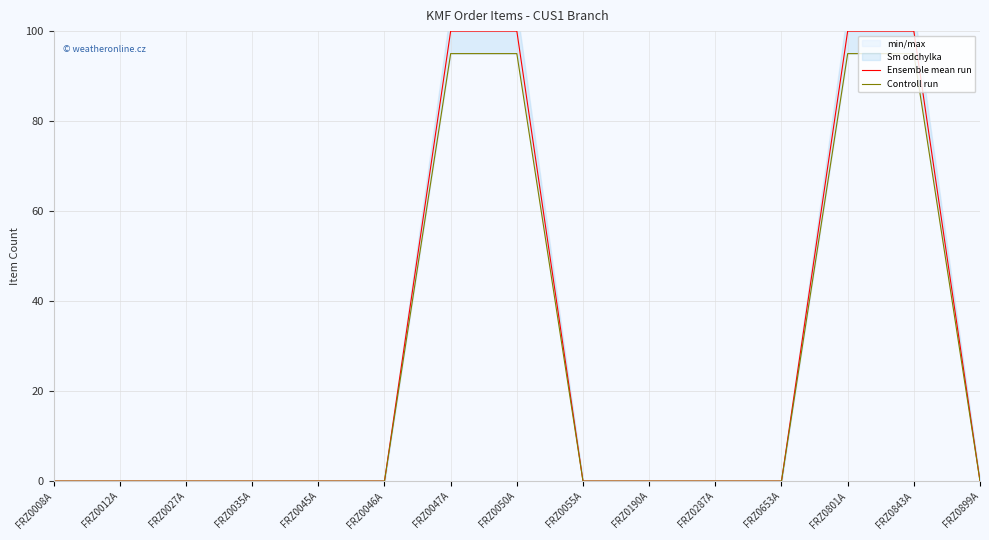

Where is Controll run nearest to the value 47?

FRZ0008A